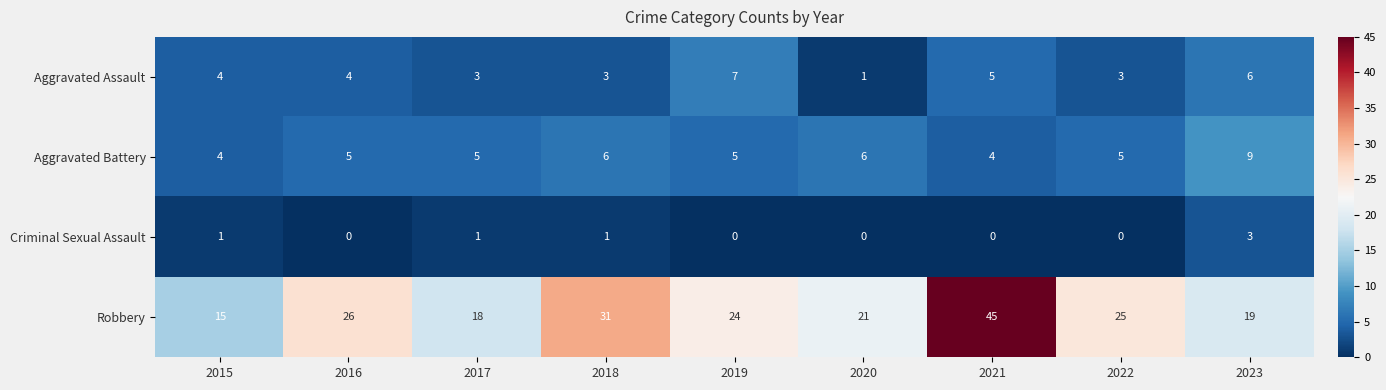

Count the number of categories in the chart.

9